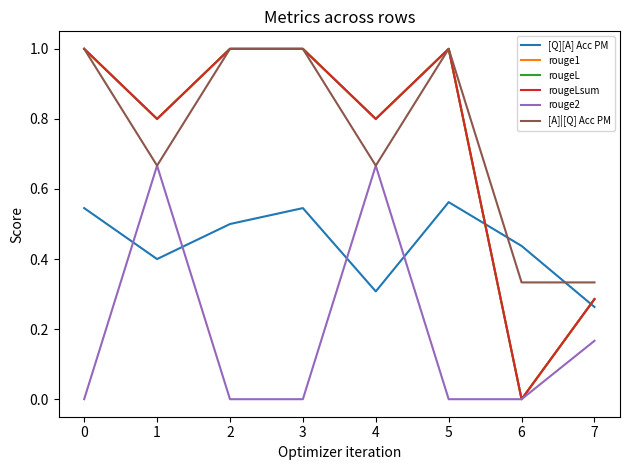

Does the chart display data point markers on the line(s)?

No